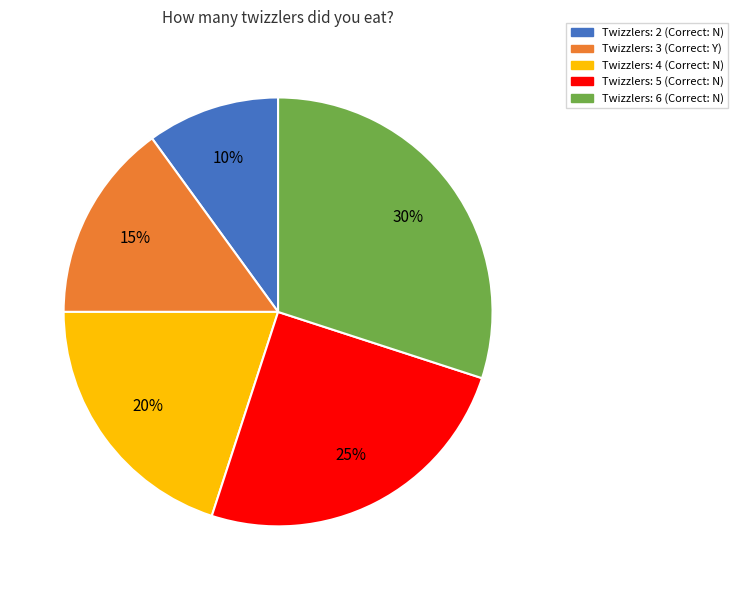

Is there a majority slice in this chart?

No